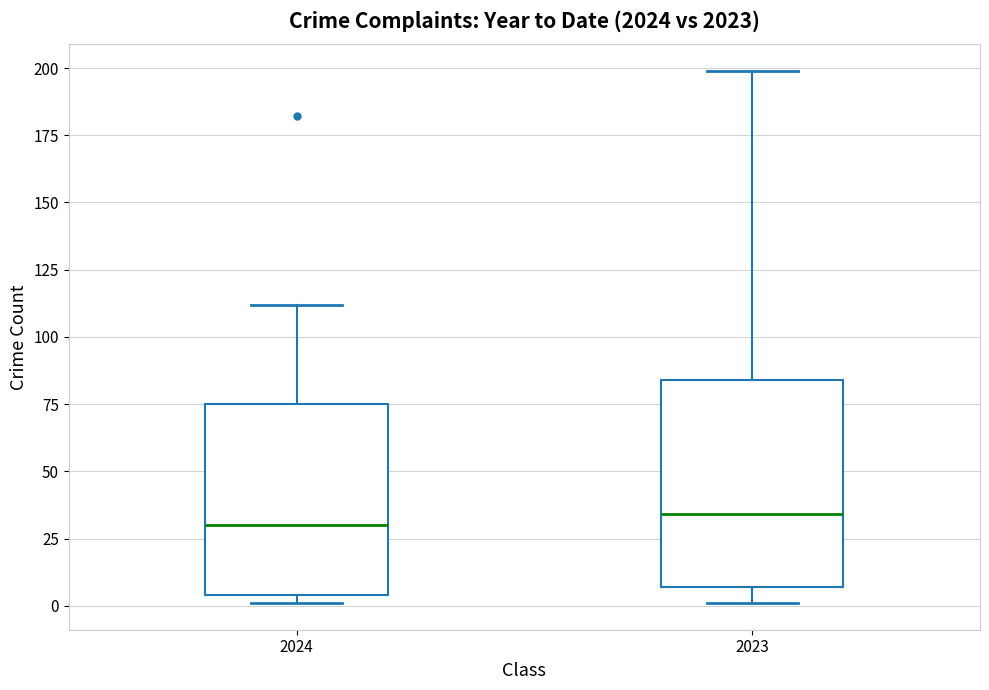

Where is the lower edge of the box at x = 2024 on the y-axis? The values are not printed on the chart, so give them approximately, as read against the axis.

5